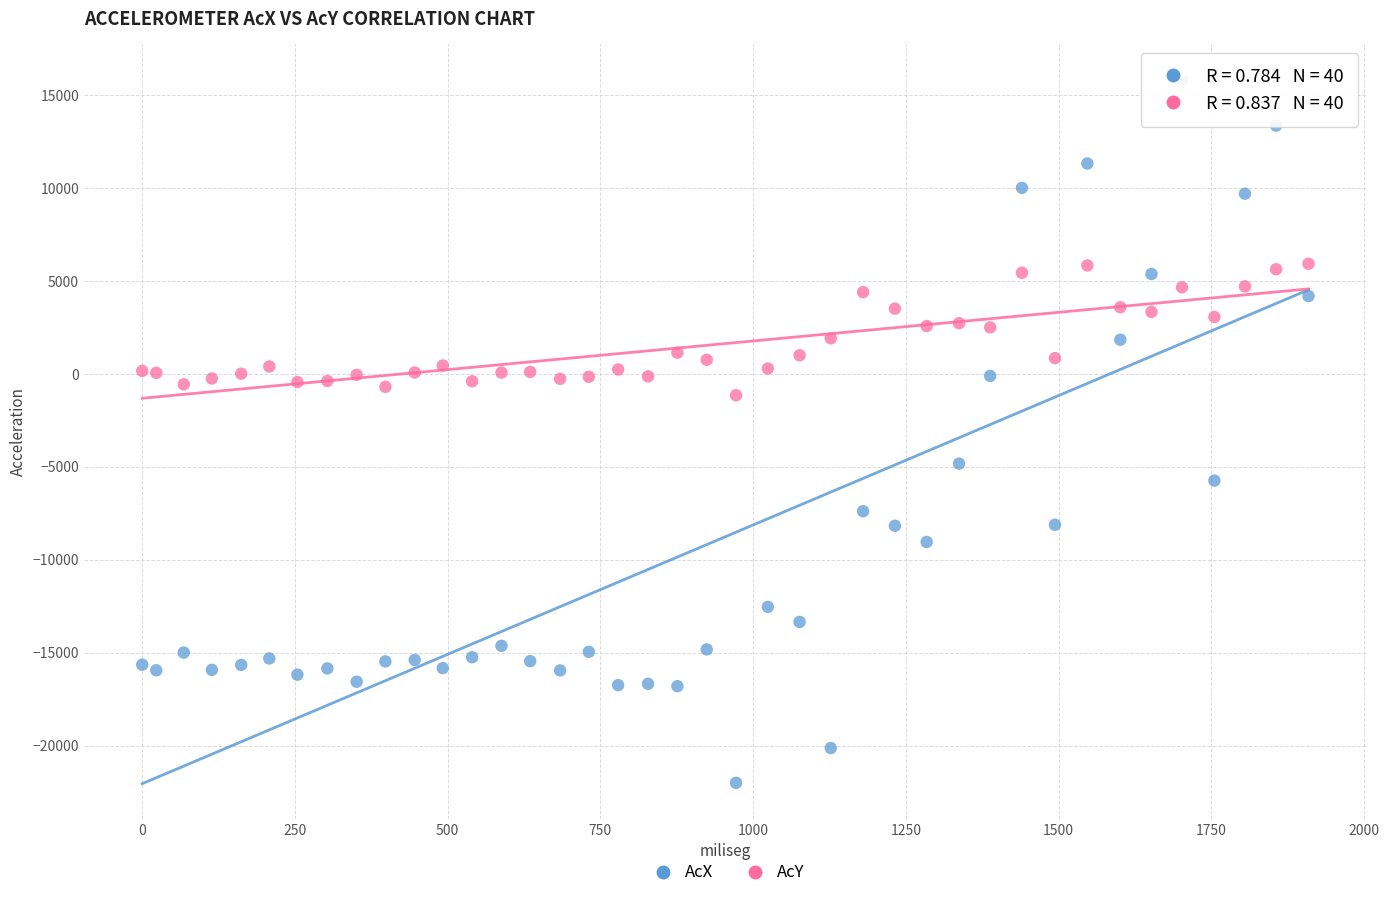

Across all data points, what is the range of Y values (max minus min)?

37840